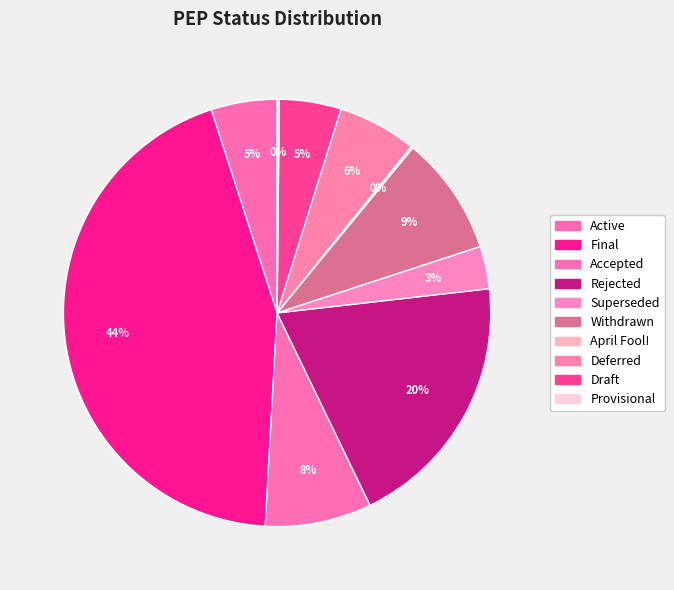

How many segments does this pie chart have?

10